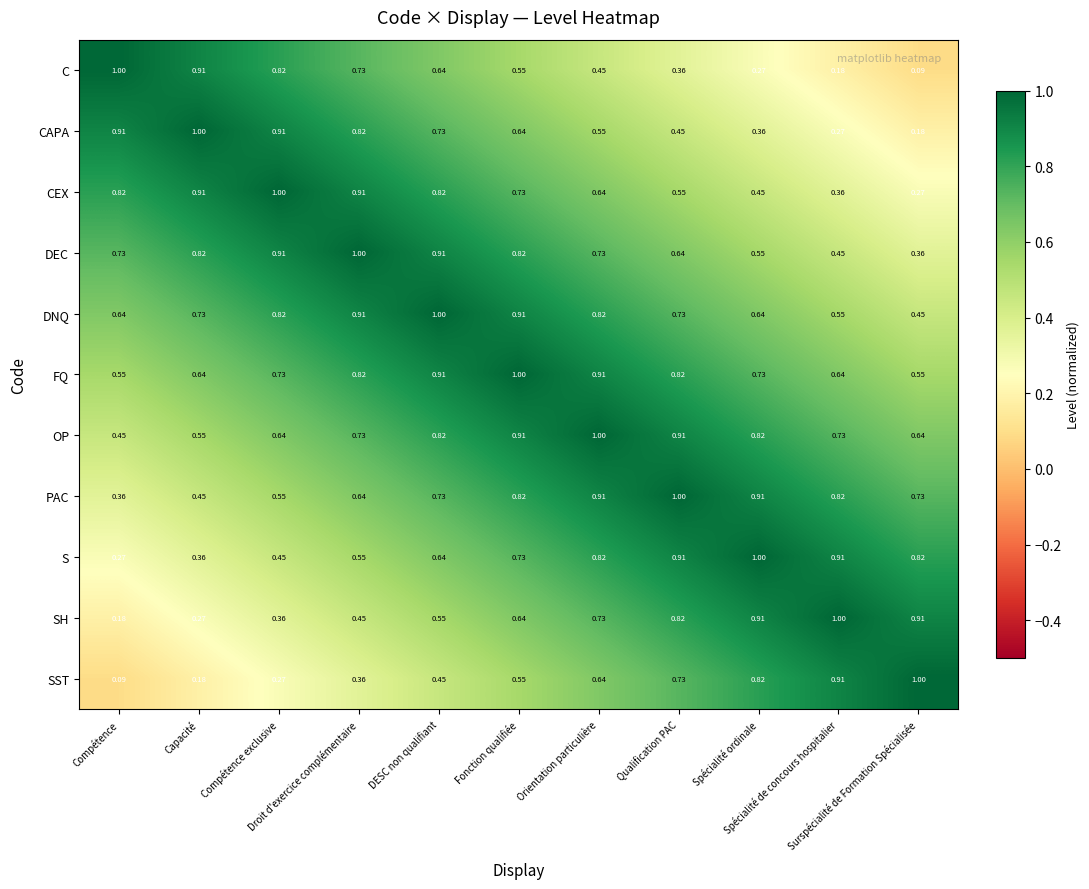

Which series has the largest total across all categories?

FQ